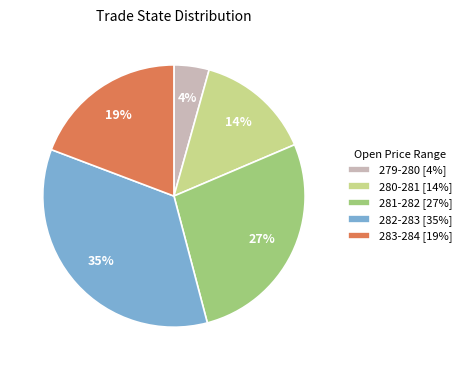

Which category has the smallest portion of the pie?

279-280 [4%]